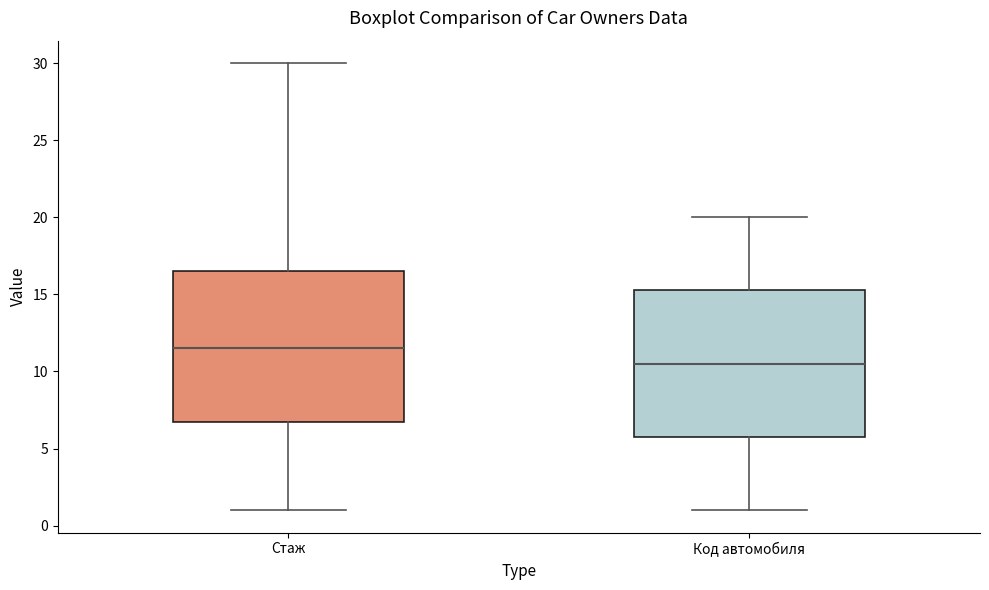

Reading left to right, read every box against the y-axis: the position of its median line, the range the box covers, and the ends of its whiskers. The values are not printed on the chart, so give them approximately, as read against the axis.

Стаж: median 11.5, box 7.0 to 16.5, whiskers 1.0 to 30.0
Код автомобиля: median 10.5, box 6.0 to 15.5, whiskers 1.0 to 20.0